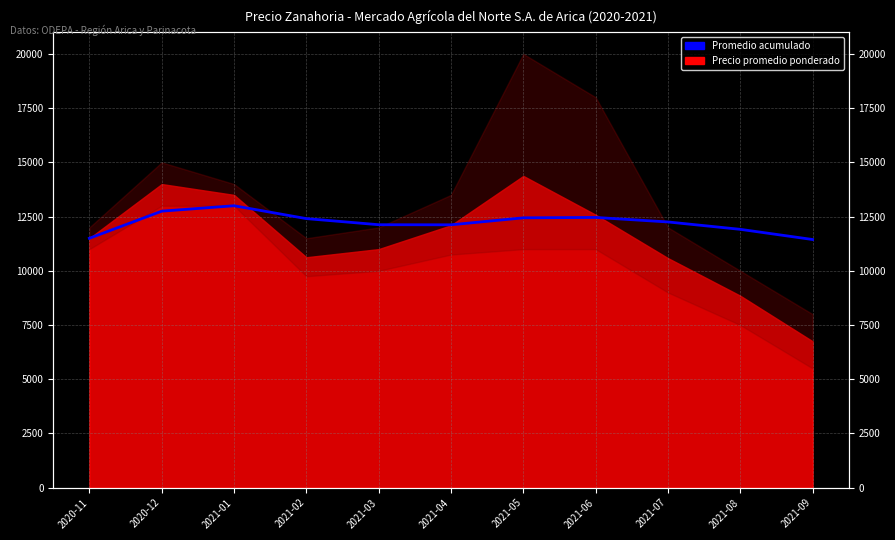

What is the change in value from 2020-11 to 2021-07?

+752.2